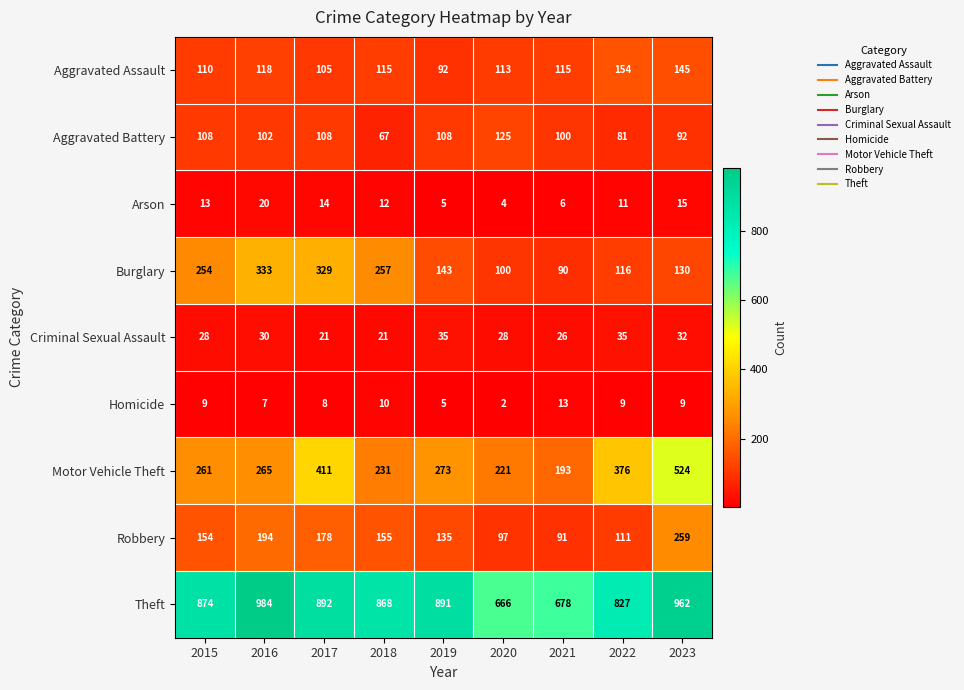

Which category has the highest value across all series?

2016